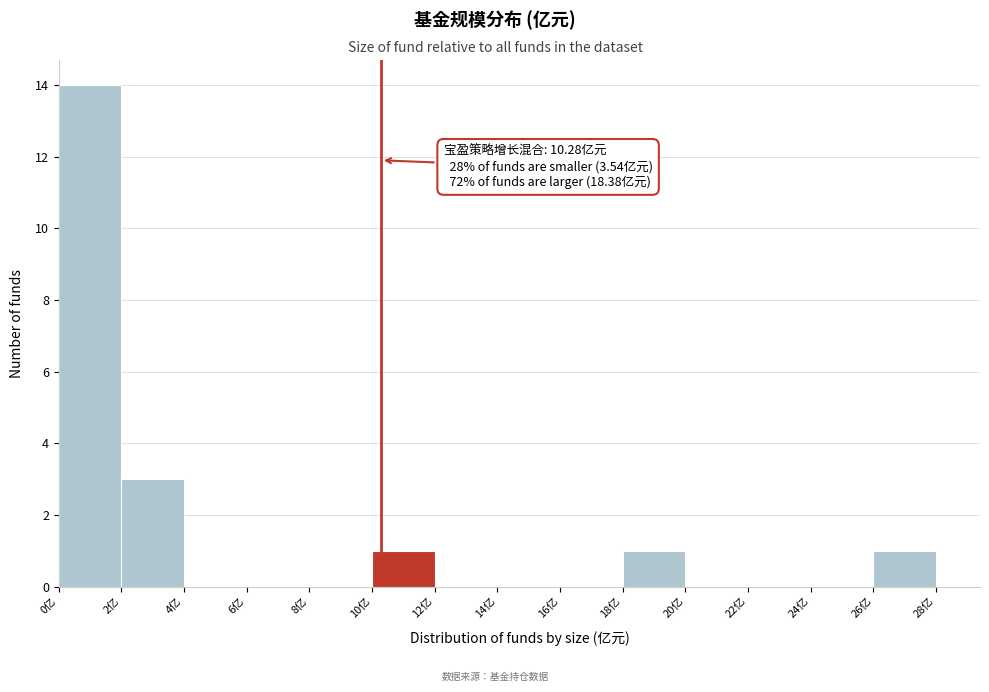

Which range on the x-axis has the tallest bar?

0 to 2